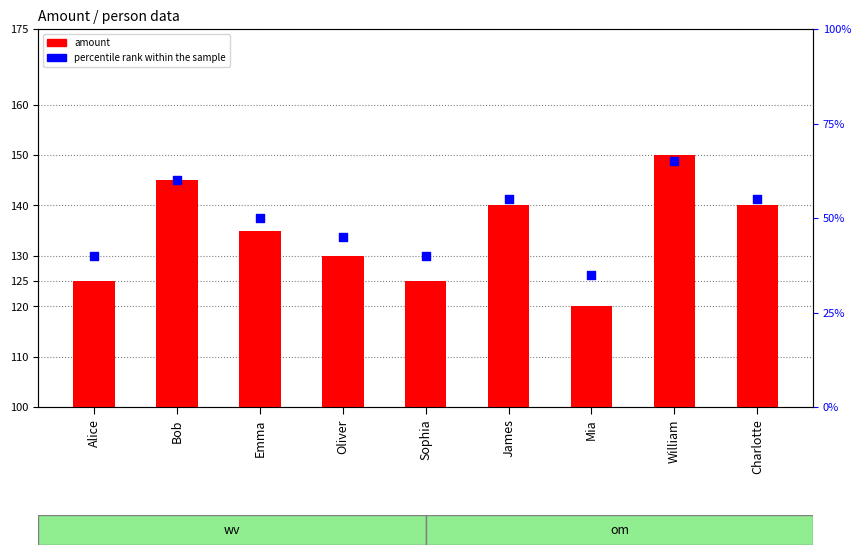

What is the total value across all series at Bob?

145060